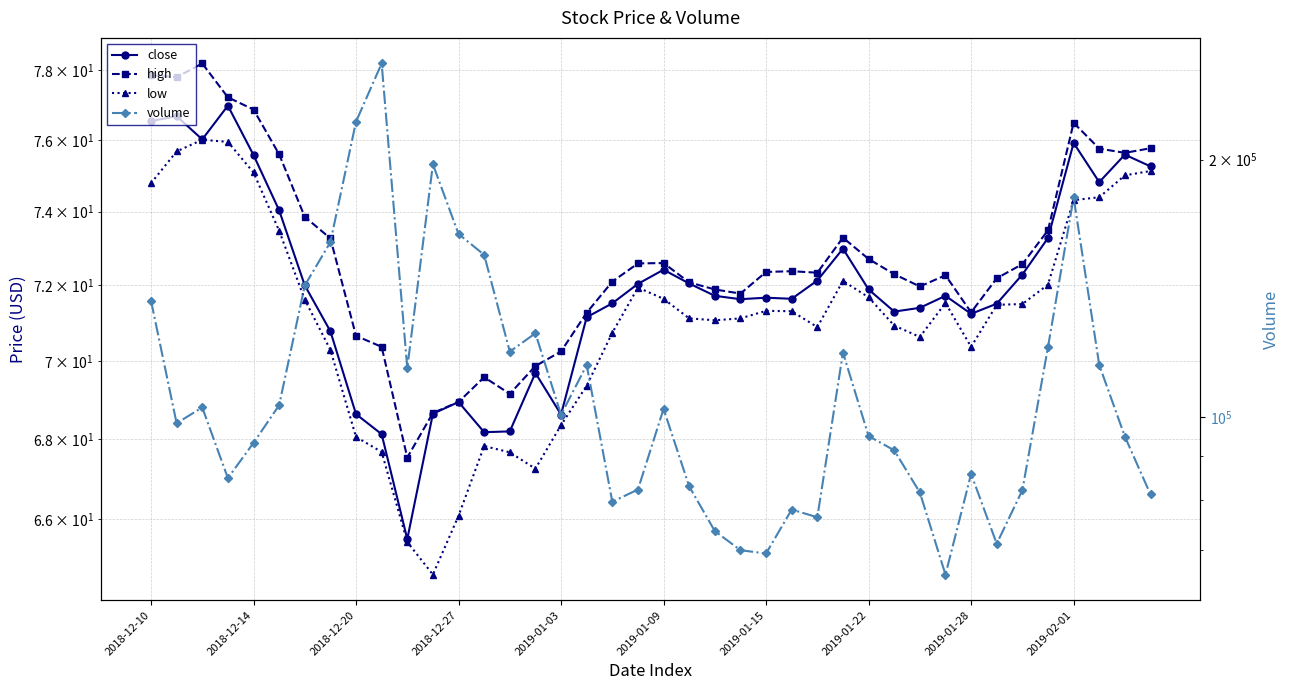

Does the chart display data point markers on the line(s)?

Yes